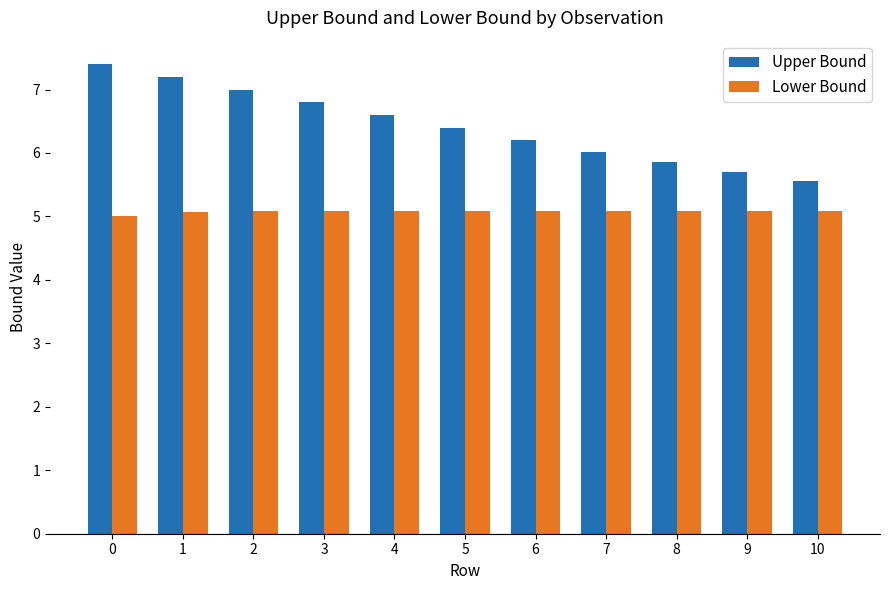

What is the difference between the Upper Bound values at 8 and 7?

0.2